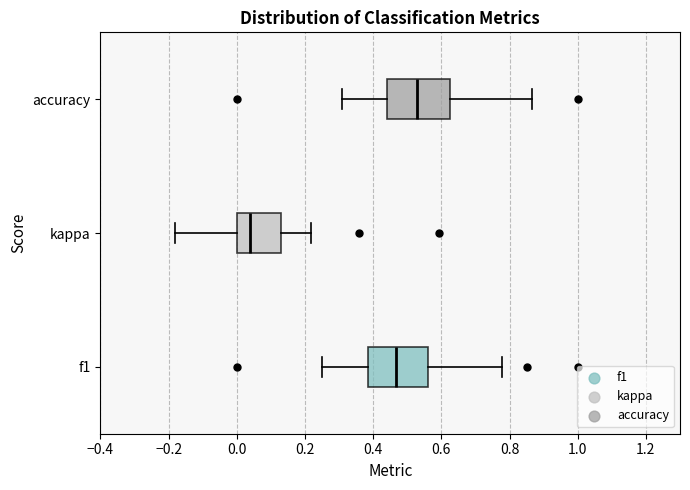

Which box's median line is the furthest to the left?

kappa